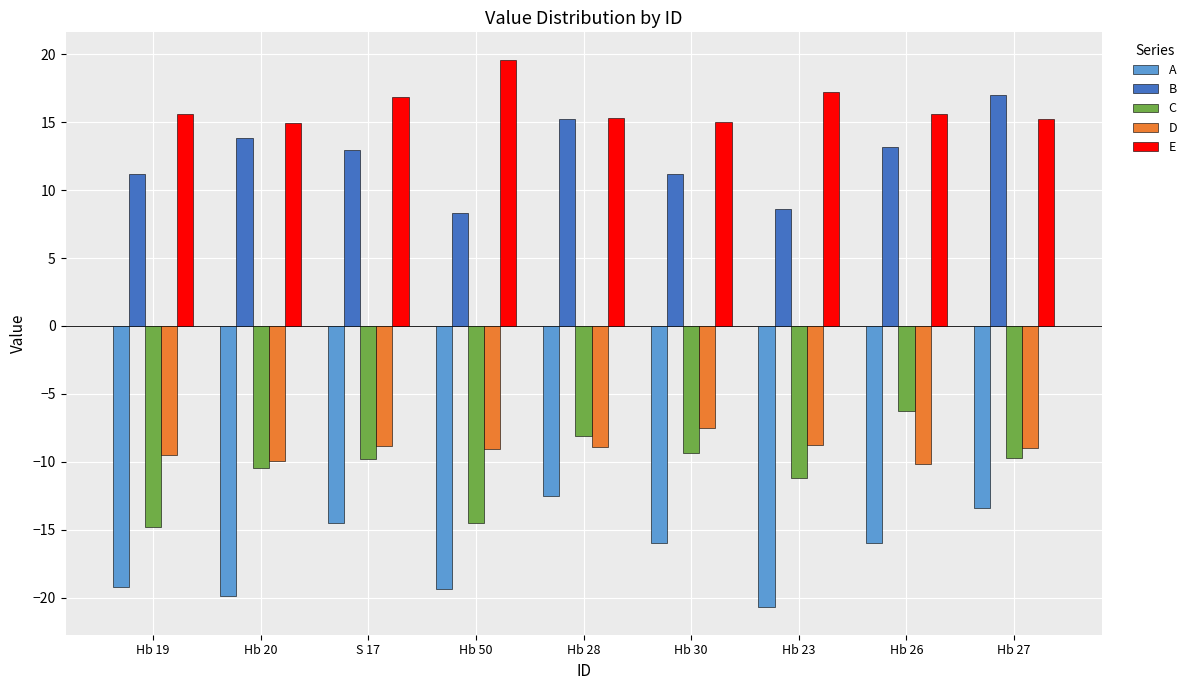

Is the value of E at Hb 26 greater than the value of D at Hb 30?

Yes